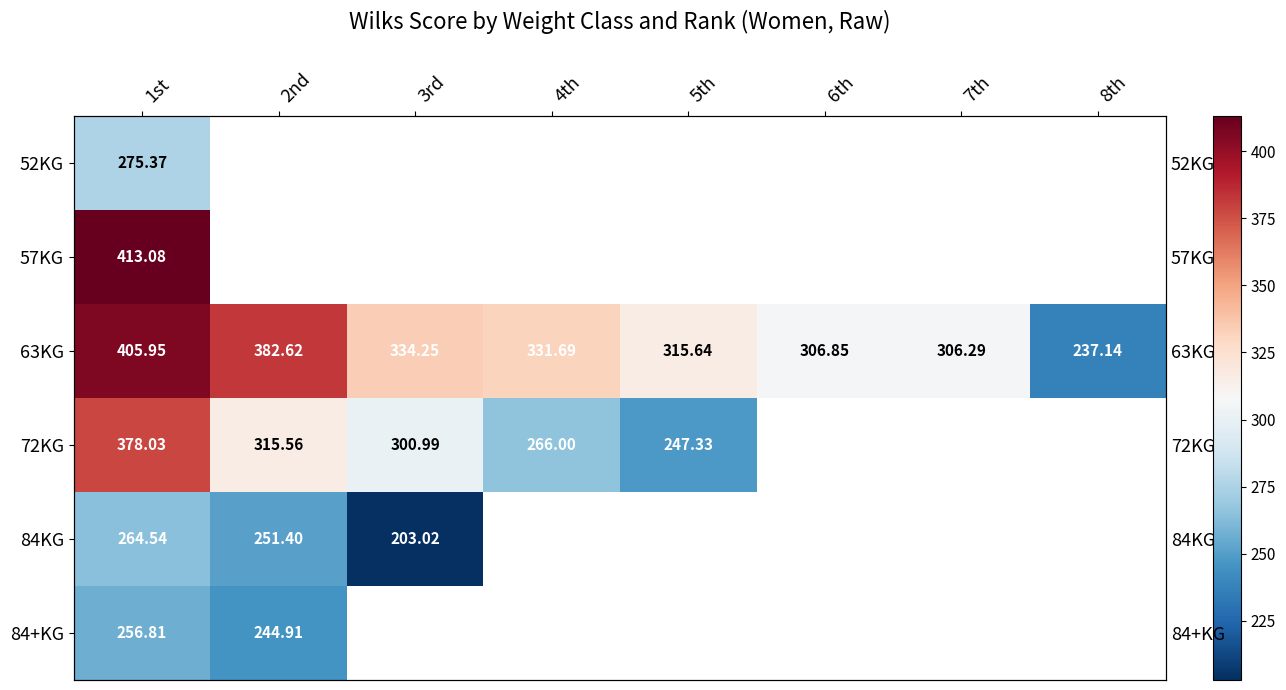

How many positive values does the 52KG series have?

1